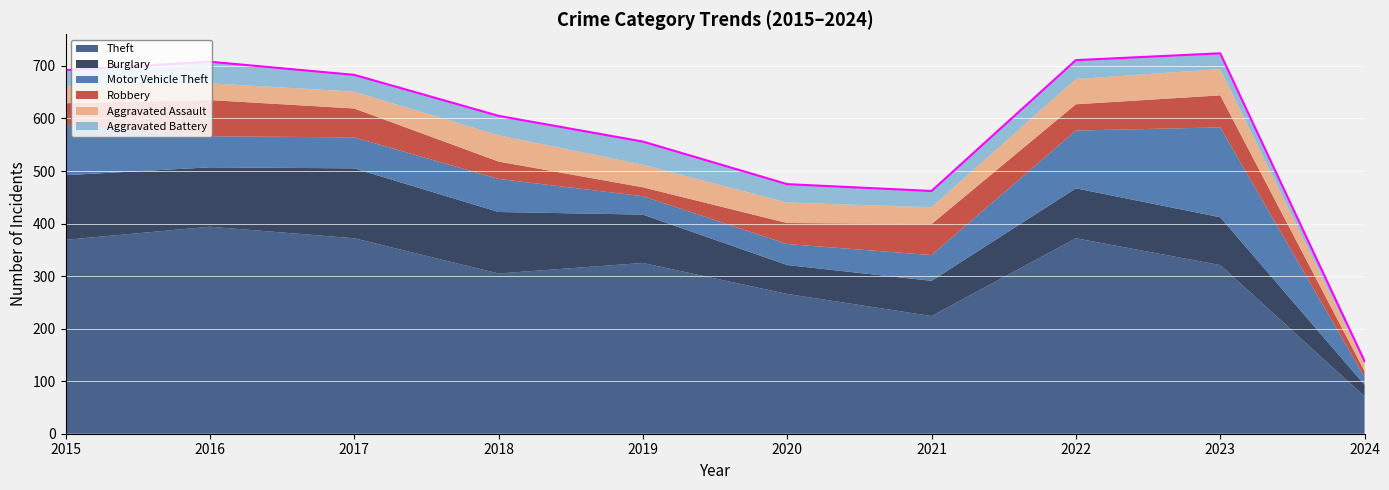

Where is the first local maximum for Robbery?

2016